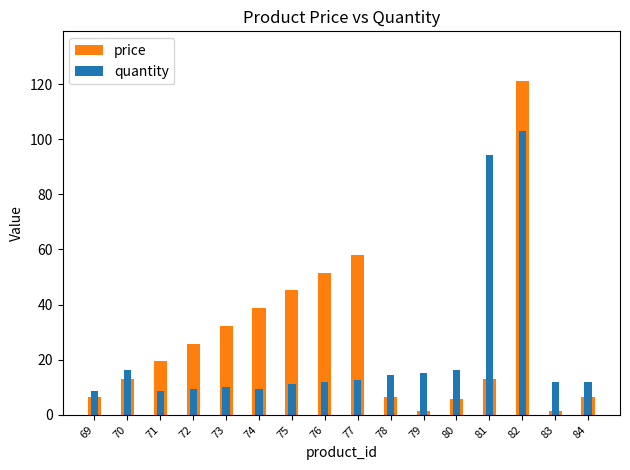

How many series are shown in this chart?

2